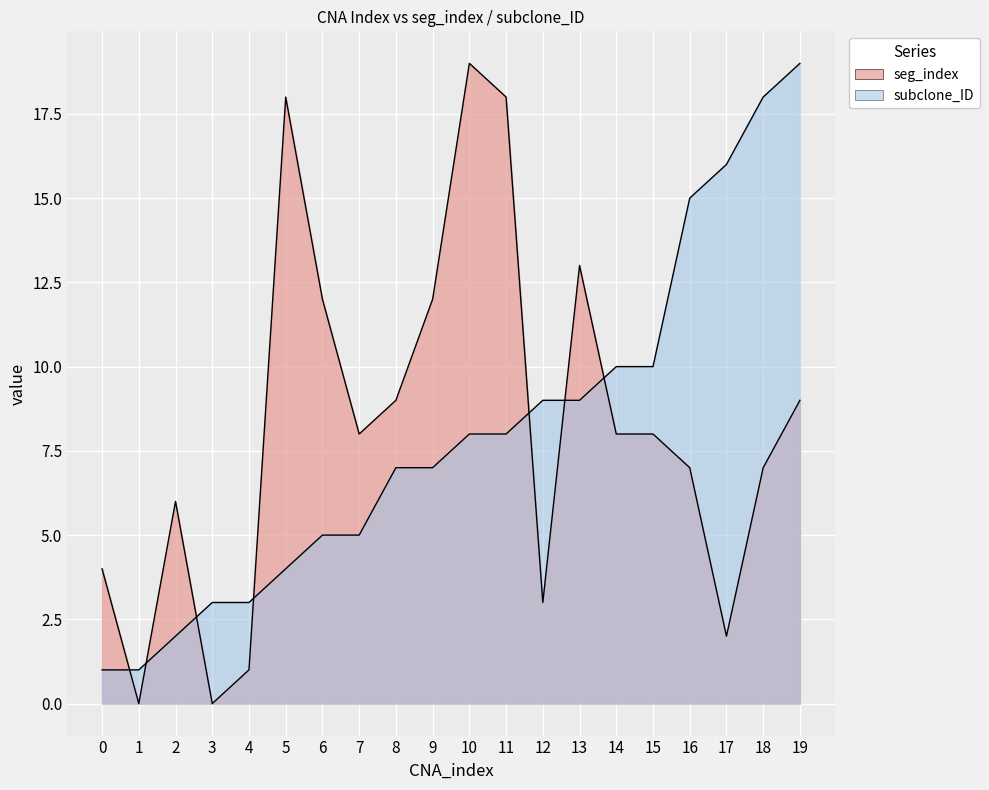

The seg_index series shows 24 at 11. True or false?

False